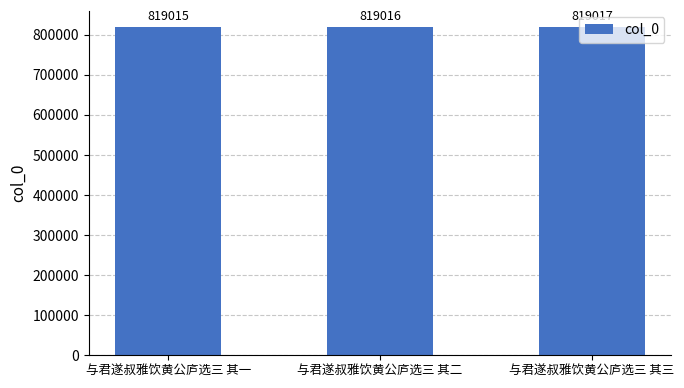

Which label corresponds to the smallest value in the chart?

与君遂叔雅饮黄公庐选三 其一